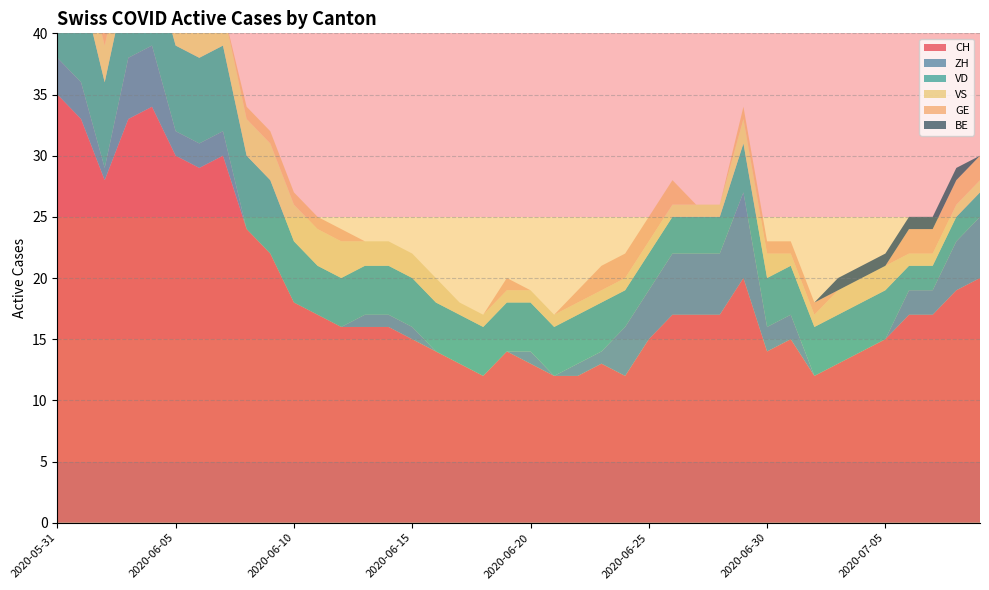

Reading left to right, transcribe all the data shown in this chart.

CH: 35	33	28	33	34	30	29	30	24	22	18	17	16	16	16	15	14	13	12	14	13	12	12	13	12	15	17	17	17	20	14	15	12	13	14	15	17	17	19	20
ZH: 3	3	1	5	5	2	2	2	0	0	0	0	0	1	1	1	0	0	0	0	1	0	1	1	4	4	5	5	5	7	2	2	0	0	0	0	2	2	4	5
VD: 8	8	7	7	7	7	7	7	6	6	5	4	4	4	4	4	4	4	4	4	4	4	4	4	3	3	3	3	3	4	4	4	4	4	4	4	2	2	2	2
VS: 5	3	3	3	3	3	3	3	3	3	3	3	3	2	2	2	2	1	1	1	1	1	1	1	1	1	1	1	1	2	2	1	1	2	2	2	1	1	1	1
GE: 0	0	1	1	1	1	0	0	1	1	1	1	1	0	0	0	0	0	0	1	0	0	1	2	2	2	2	0	0	1	1	1	1	0	0	0	2	2	2	2
BE: 1	1	0	0	0	0	0	0	0	0	0	0	0	0	0	0	0	0	0	0	0	0	0	0	0	0	0	0	0	0	0	0	0	1	1	1	1	1	1	0